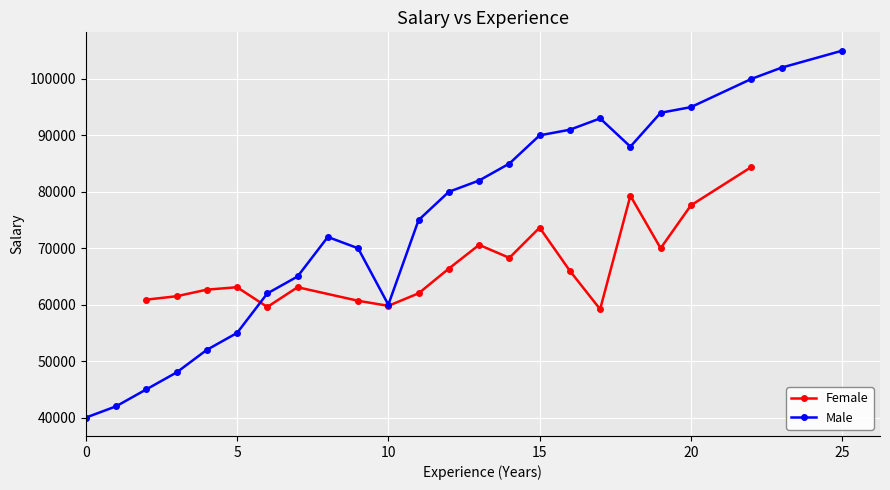

What is the difference between the maximum and minimum values in the Female series?

25200.0